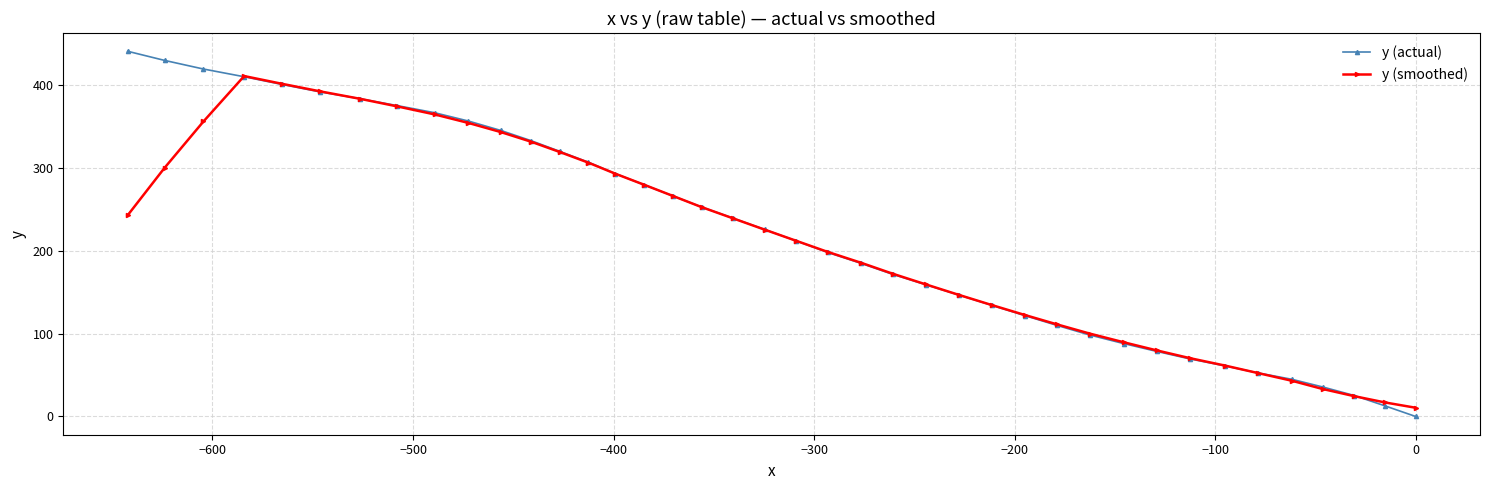

What is the value of the y (actual) point at the 28th from the left?

121.7